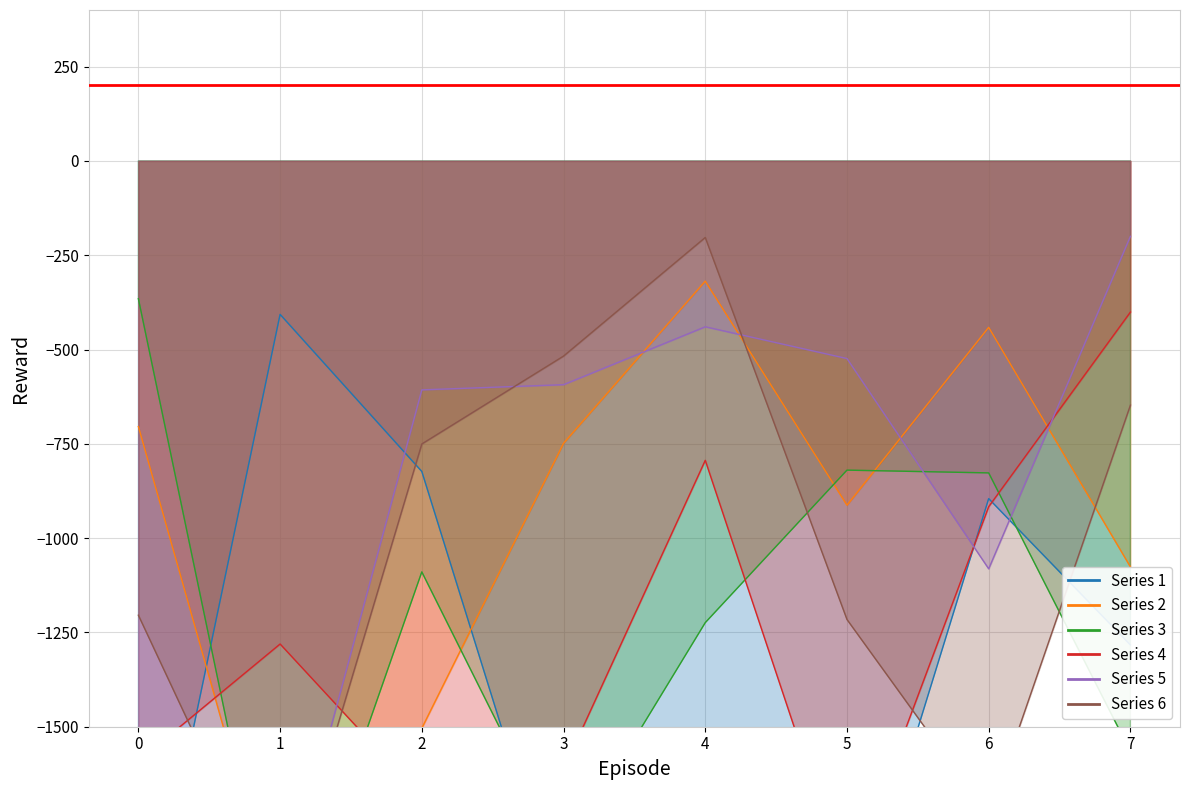

True or false: Series 4 and Series 5 intersect in this chart.

True